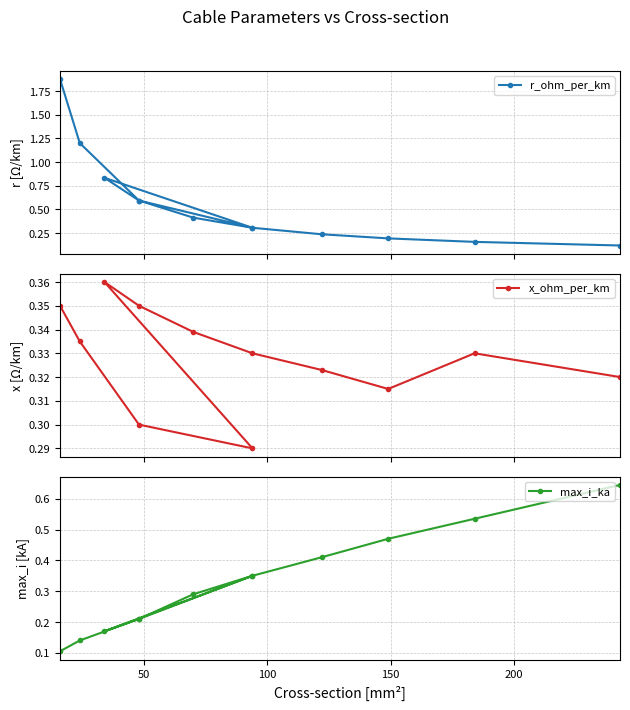

List the series in order of their peak value, highest first.

r_ohm_per_km, max_i_ka, x_ohm_per_km